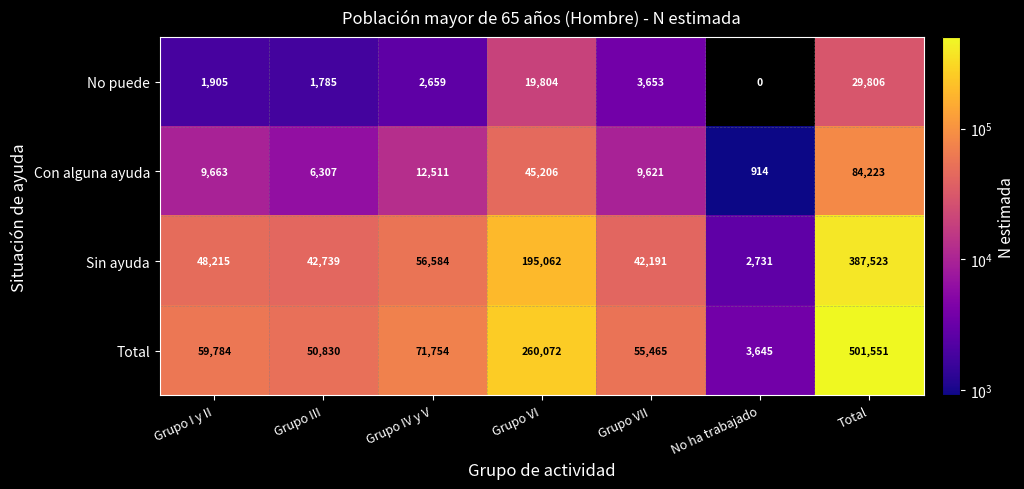

What is the minimum value shown in the chart?

914.0